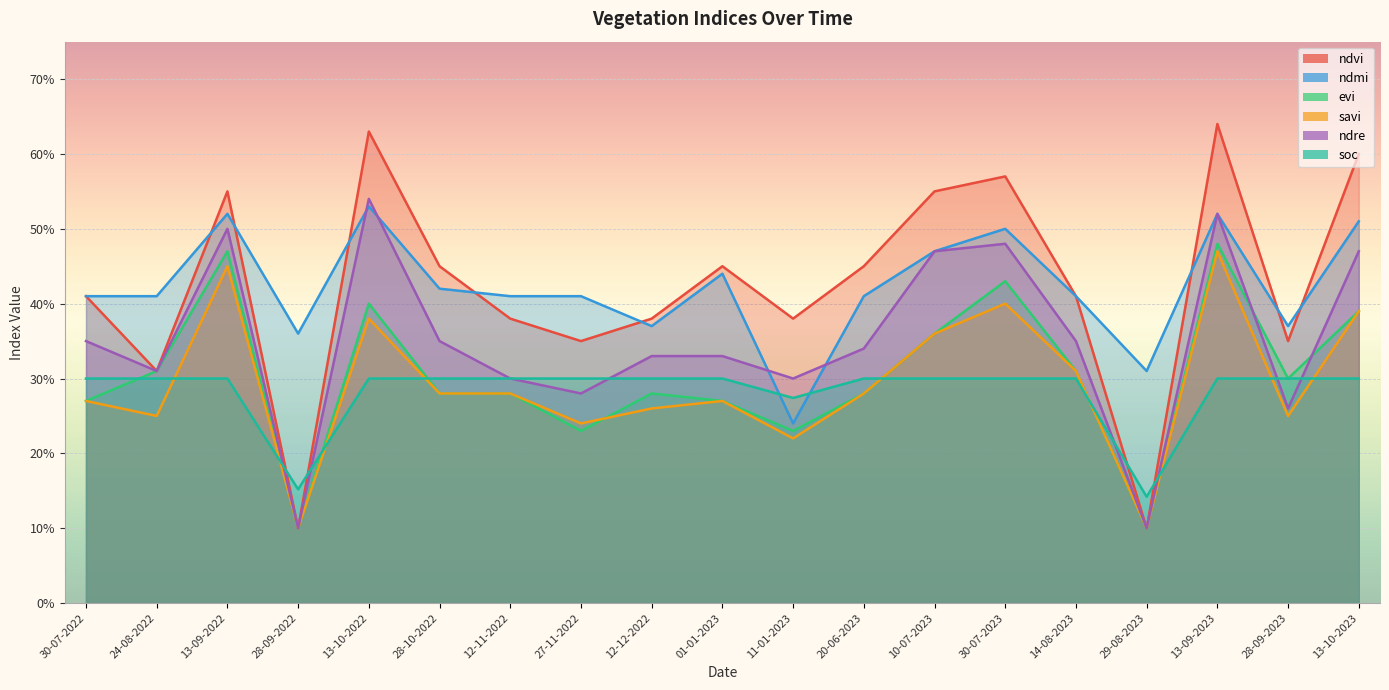

Count the ndre values in the range 0 to 1.

19